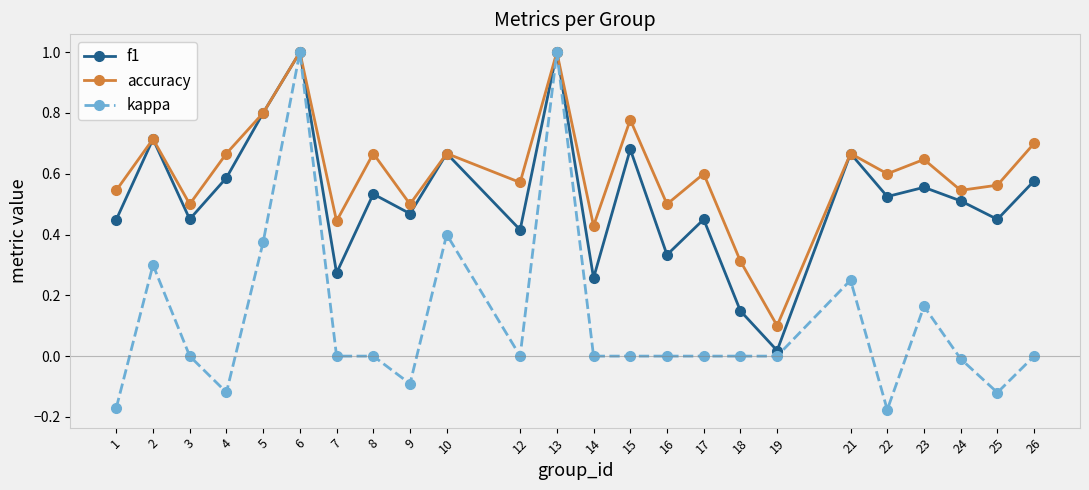

What is the sum of the f1 values at 24 and 21?

1.2